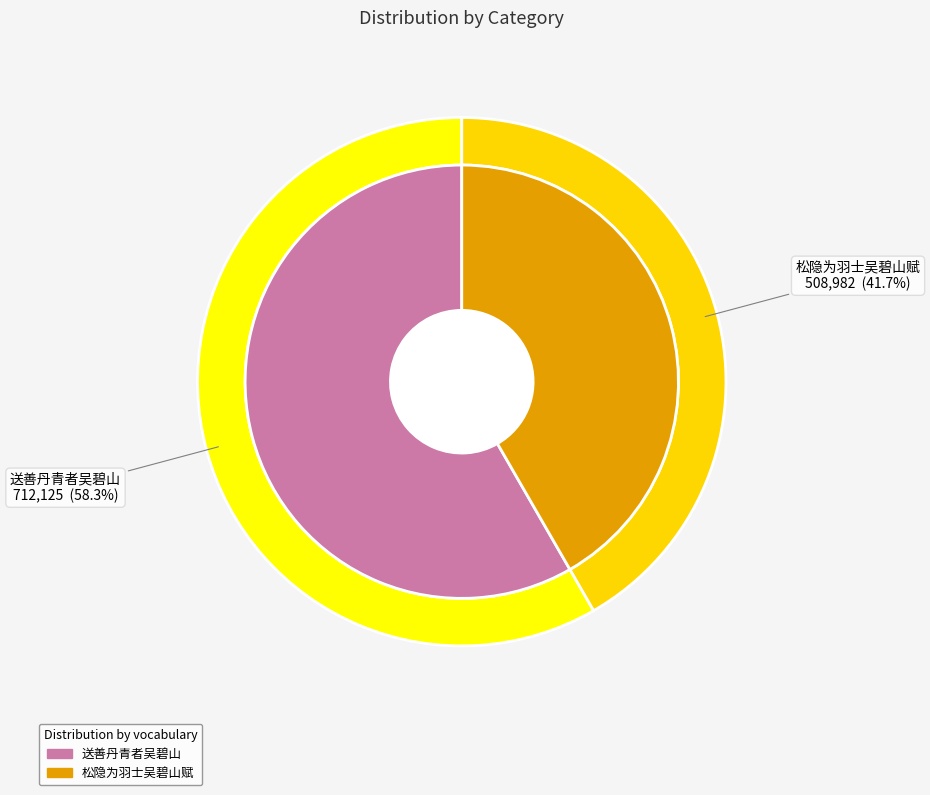

What percentage do 松隐为羽士吴碧山赋 and 送善丹青者吴碧山 together represent?

100.0%